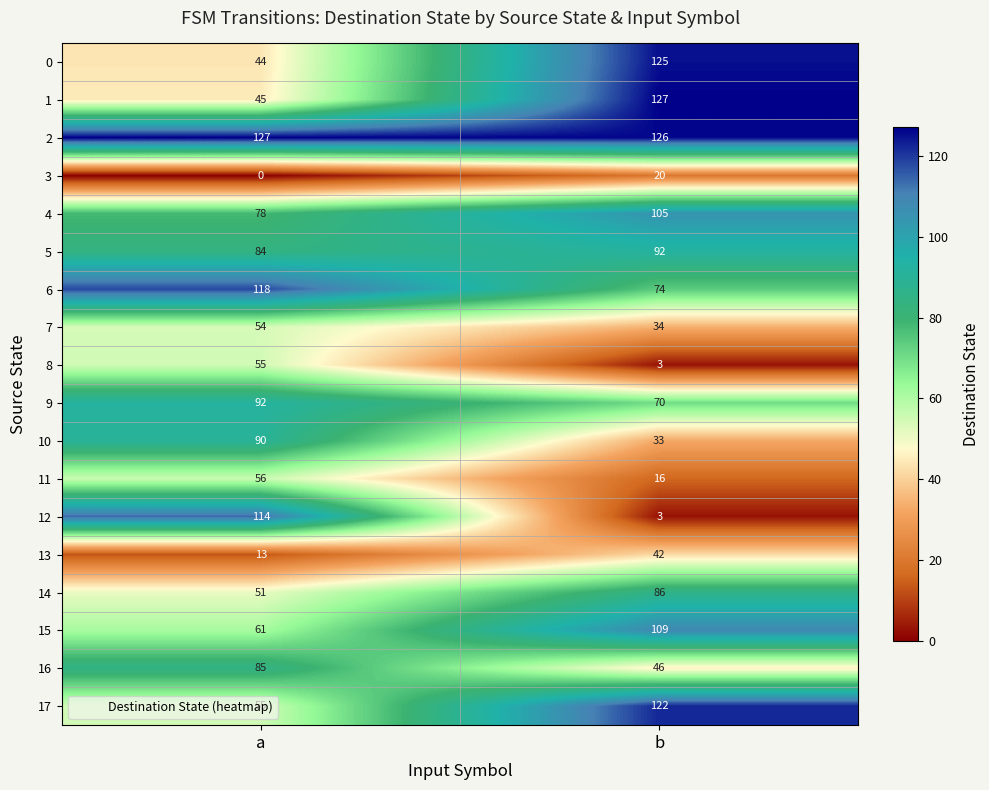

What is the difference between the maximum and minimum values in the 12 series?

111